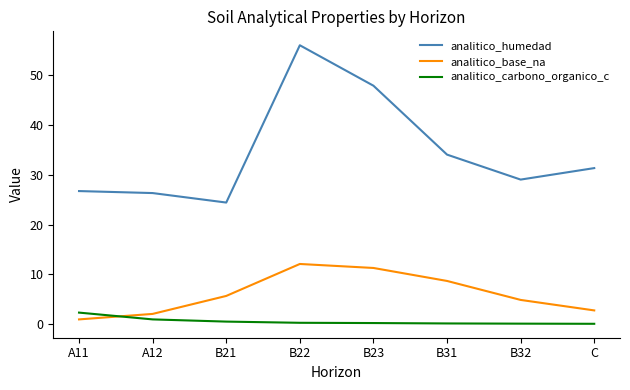

At which category is the sum across all series the highest?

B22